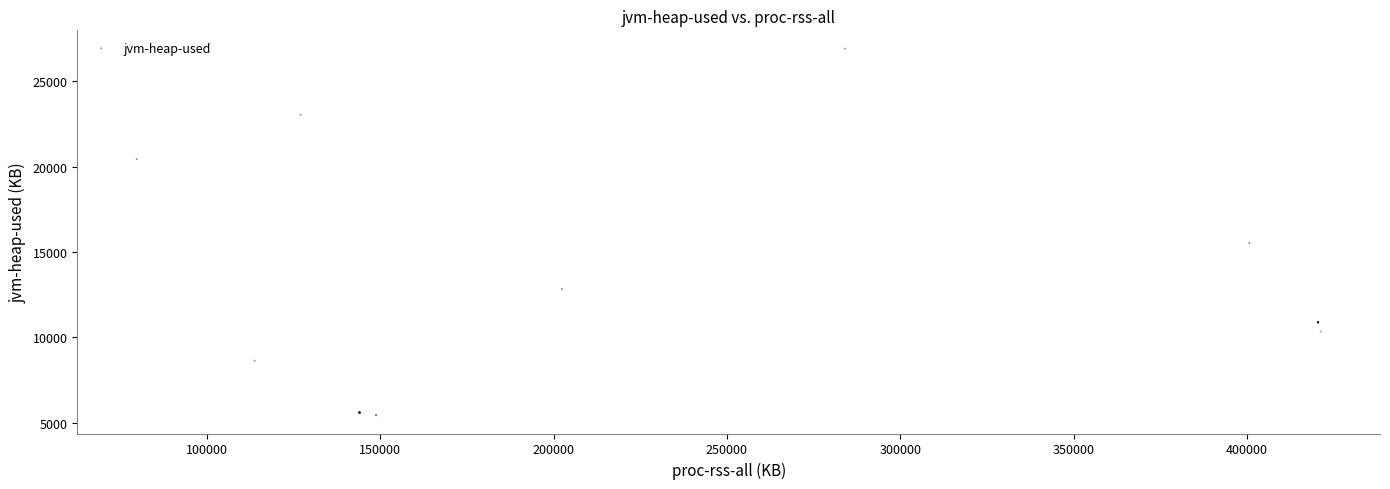

What Y value in the scatter plot is closest to 16177?

15523